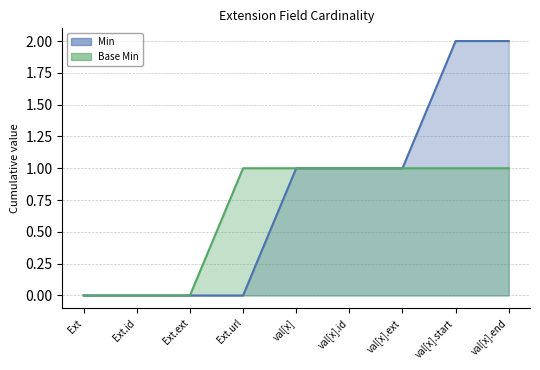

Which has a higher value, Extension.id or Extension.value[x]?

Extension.value[x]